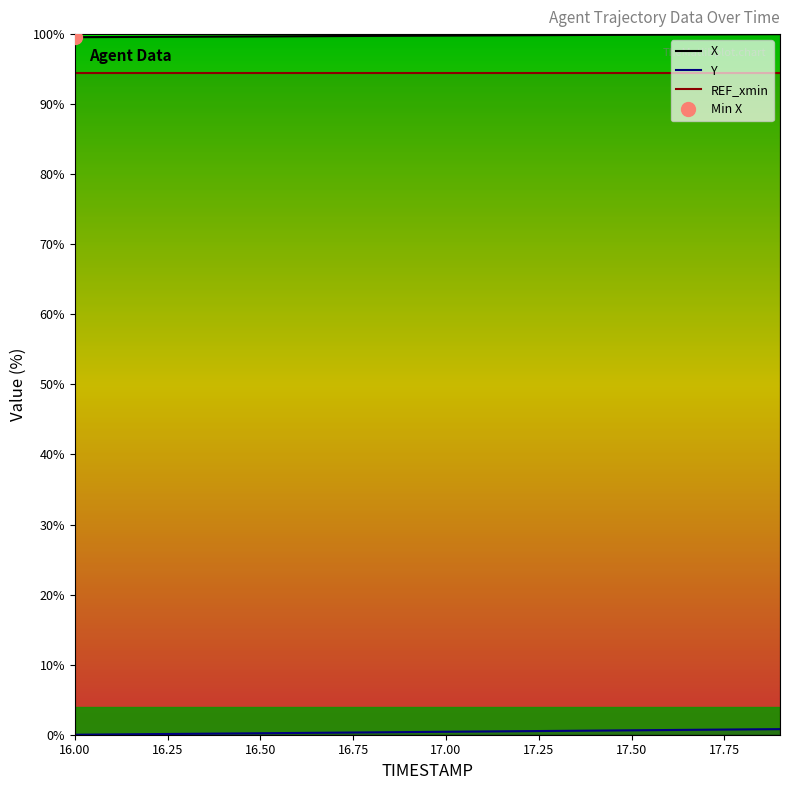

The X series shows 99.6 at 16.00. True or false?

True